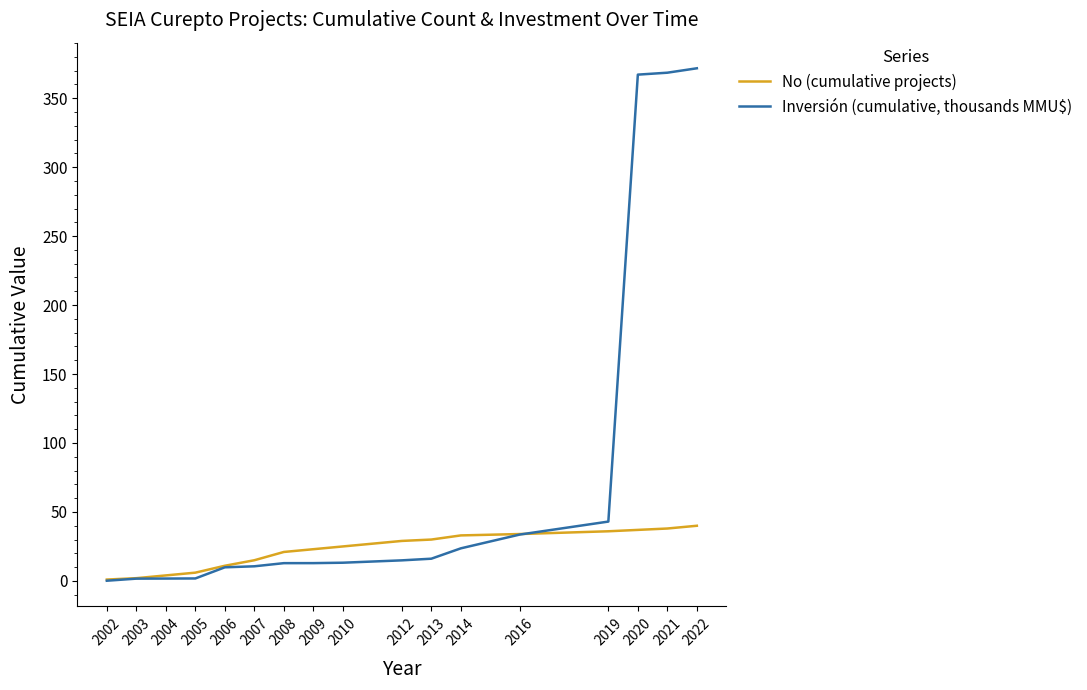

Which series changed the most between 2012 and 2022?

Inversión (cumulative, thousands MMU$)